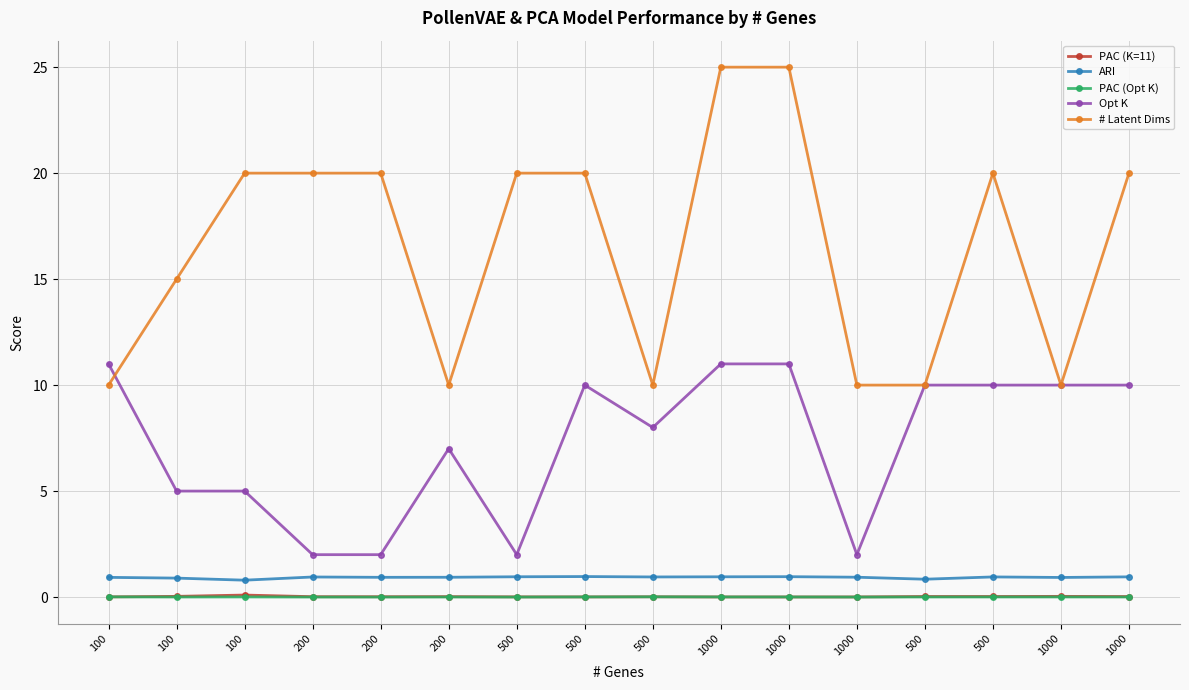

Is it true that PAC (K=11) equals 0.0 at 200?

False